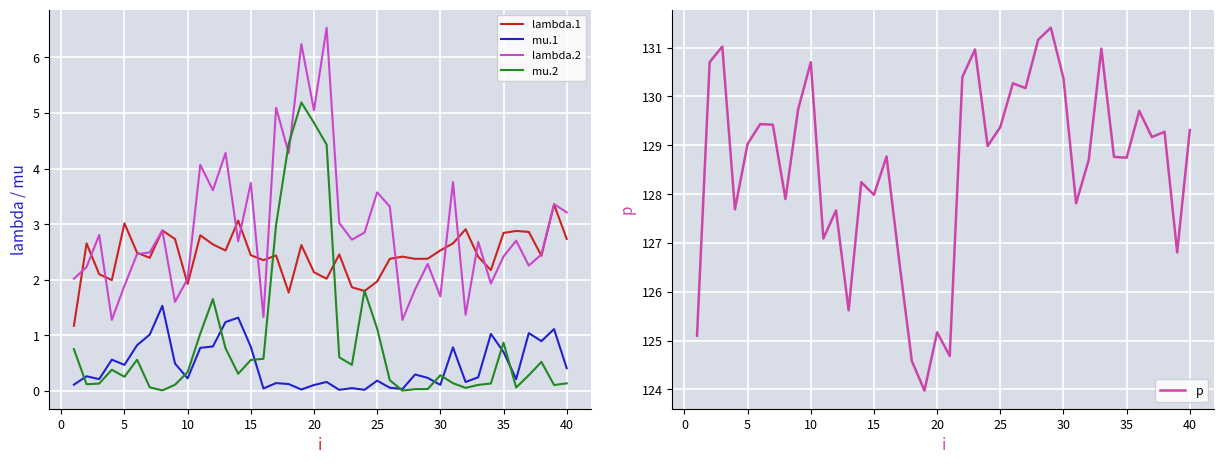

What is the highest value of the mu.1 series?

1.5